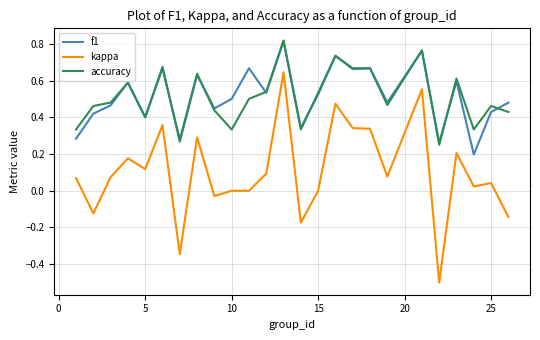

What is the sum of all accuracy values?

12.7